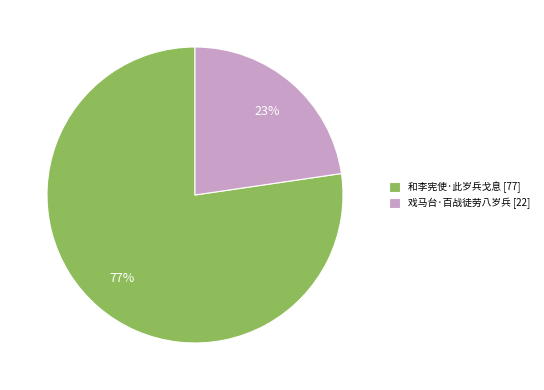

Which slice is the smallest?

戏马台·百战徒劳八岁兵